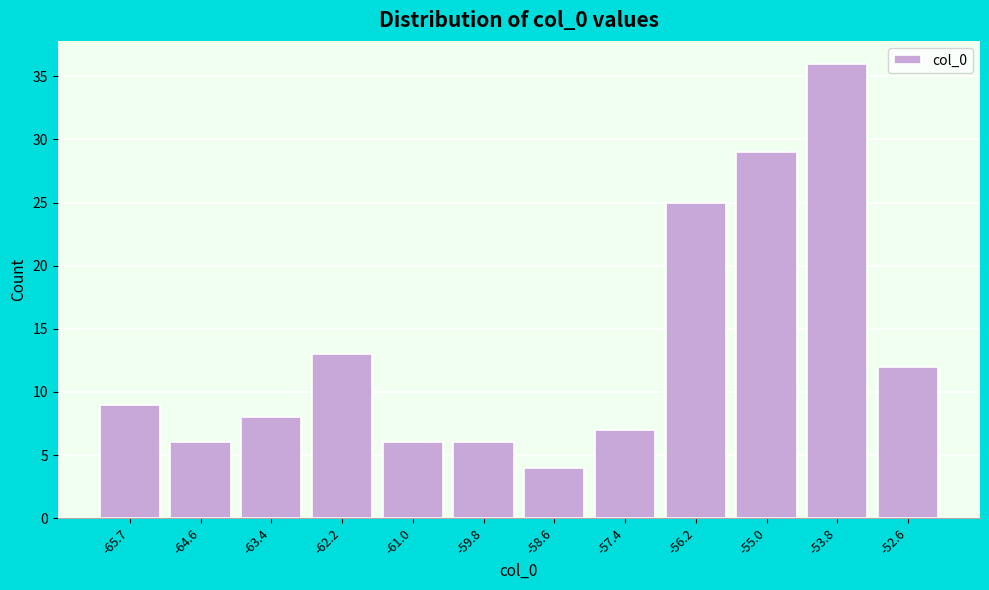

What is the height of the bar covering -53.2 to -52.0 on the x-axis? Neither the bar edges nor the heights are printed on the chart, so give them approximately, as read against the axes.

12